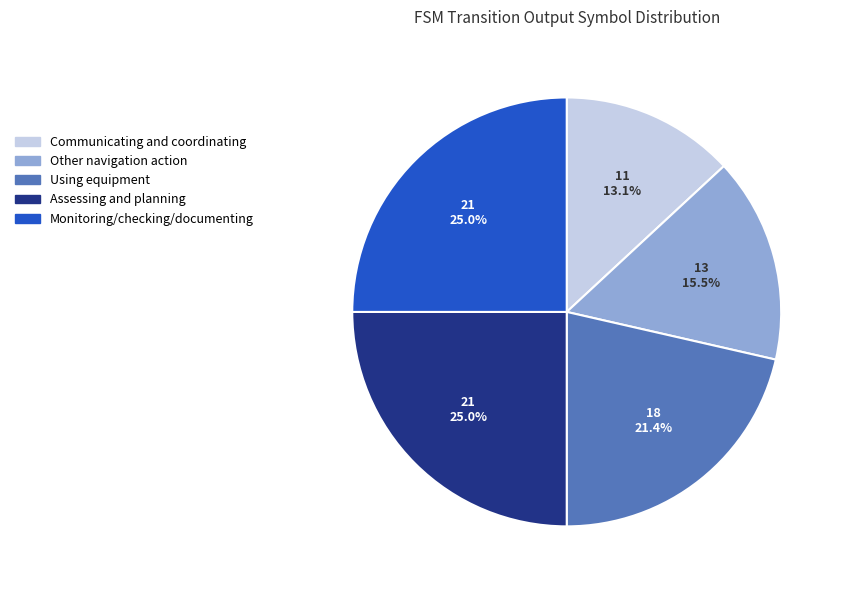

Is there a majority slice in this chart?

No